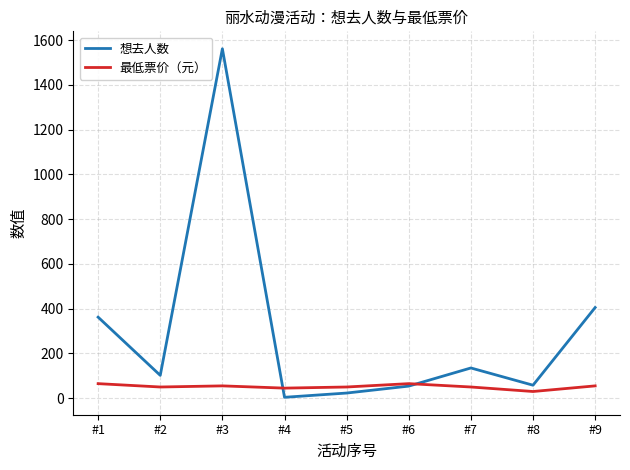

In 想去人数, how many points are higher than both neighbors (excluding endpoints)?

2